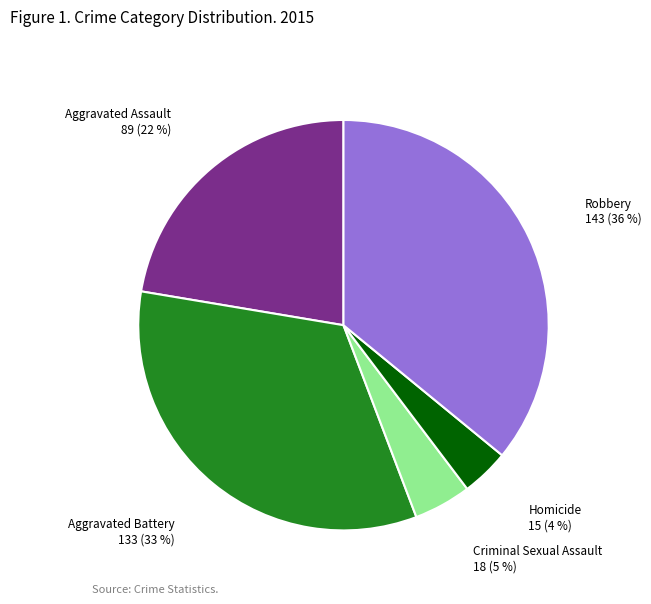

How many slices are in this pie chart?

5